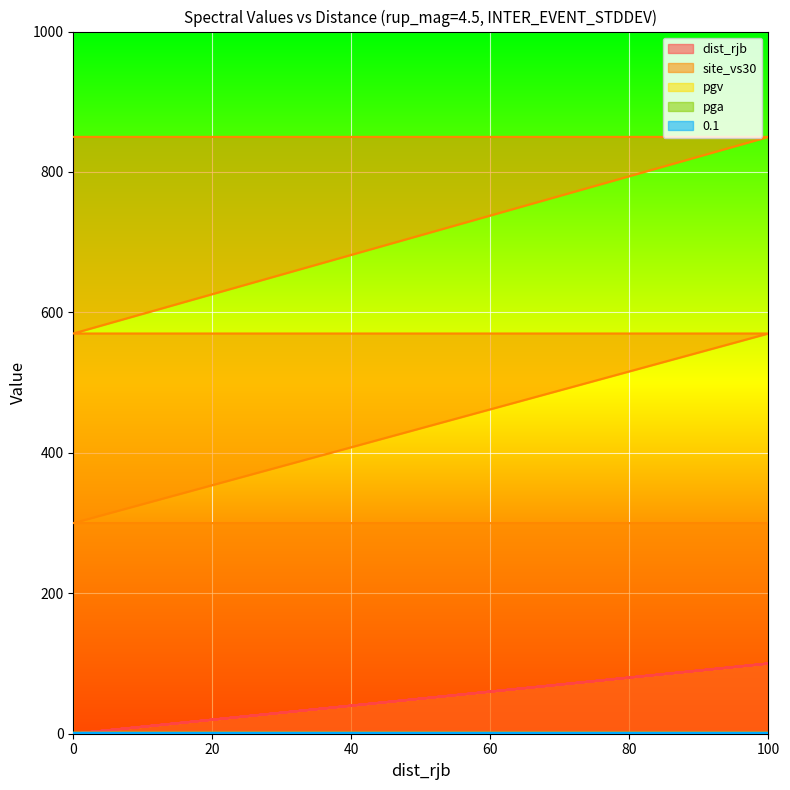

At which label does dist_rjb first exceed 50?

100.0